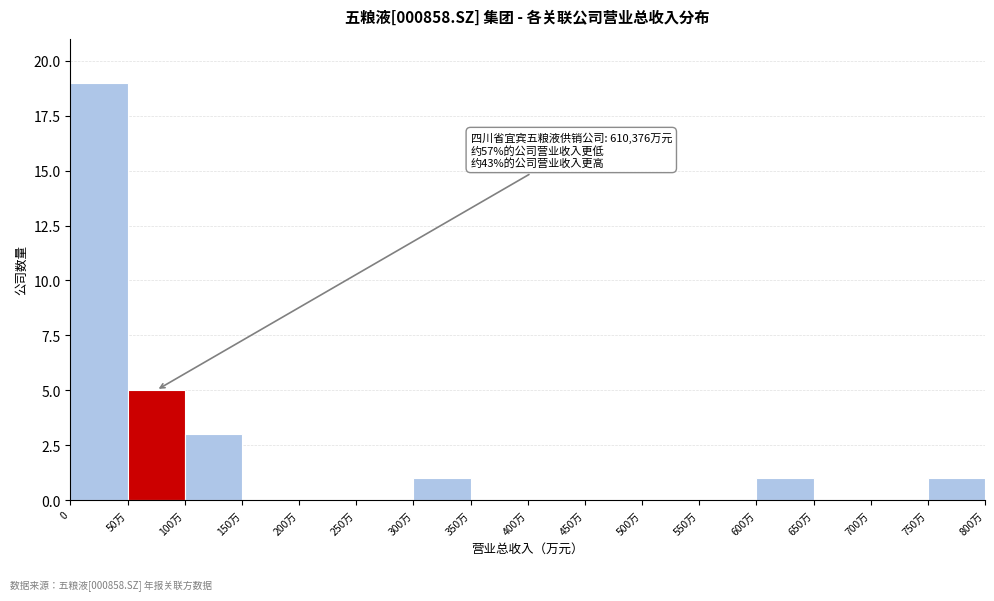

Reading left to right, what are all the values shown in this chart?

0=19	50万=5	100万=3	150万=0	200万=0	250万=0	300万=1	350万=0	400万=0	450万=0	500万=0	550万=0	600万=1	650万=0	700万=0	750万=1